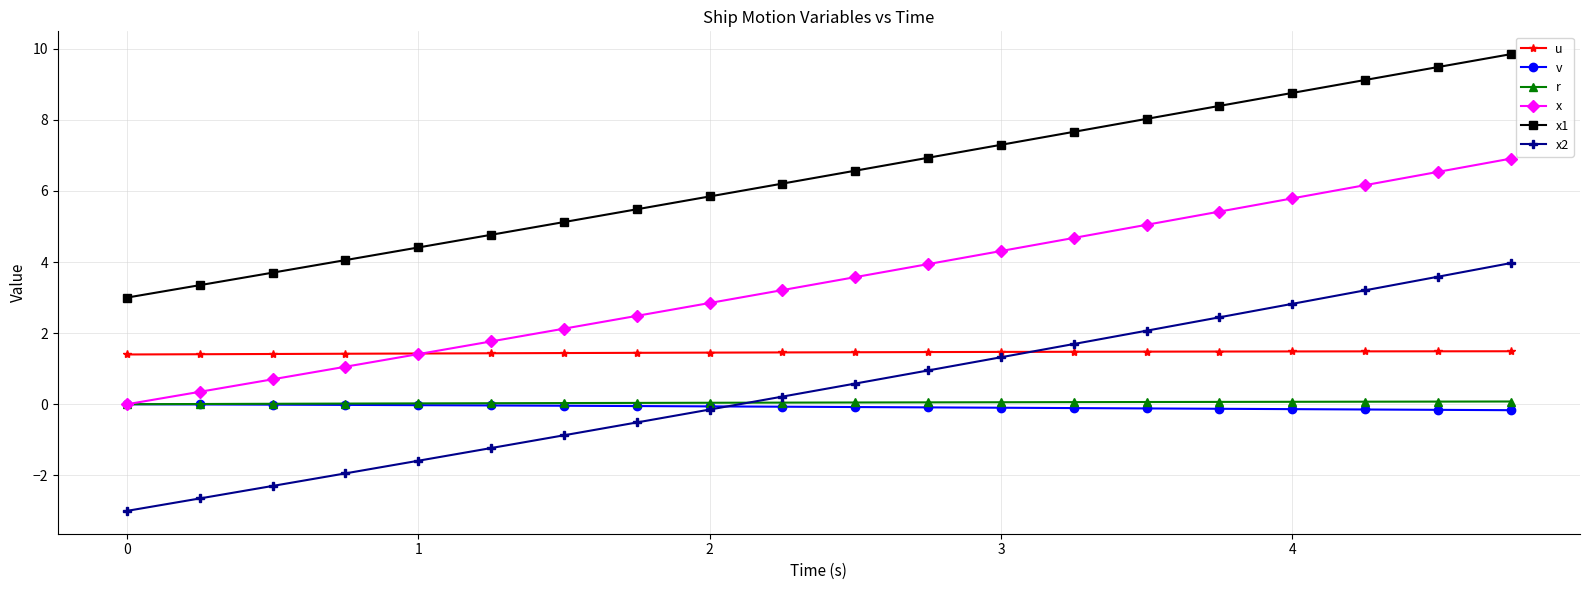

What is the sum of all r values?

0.9